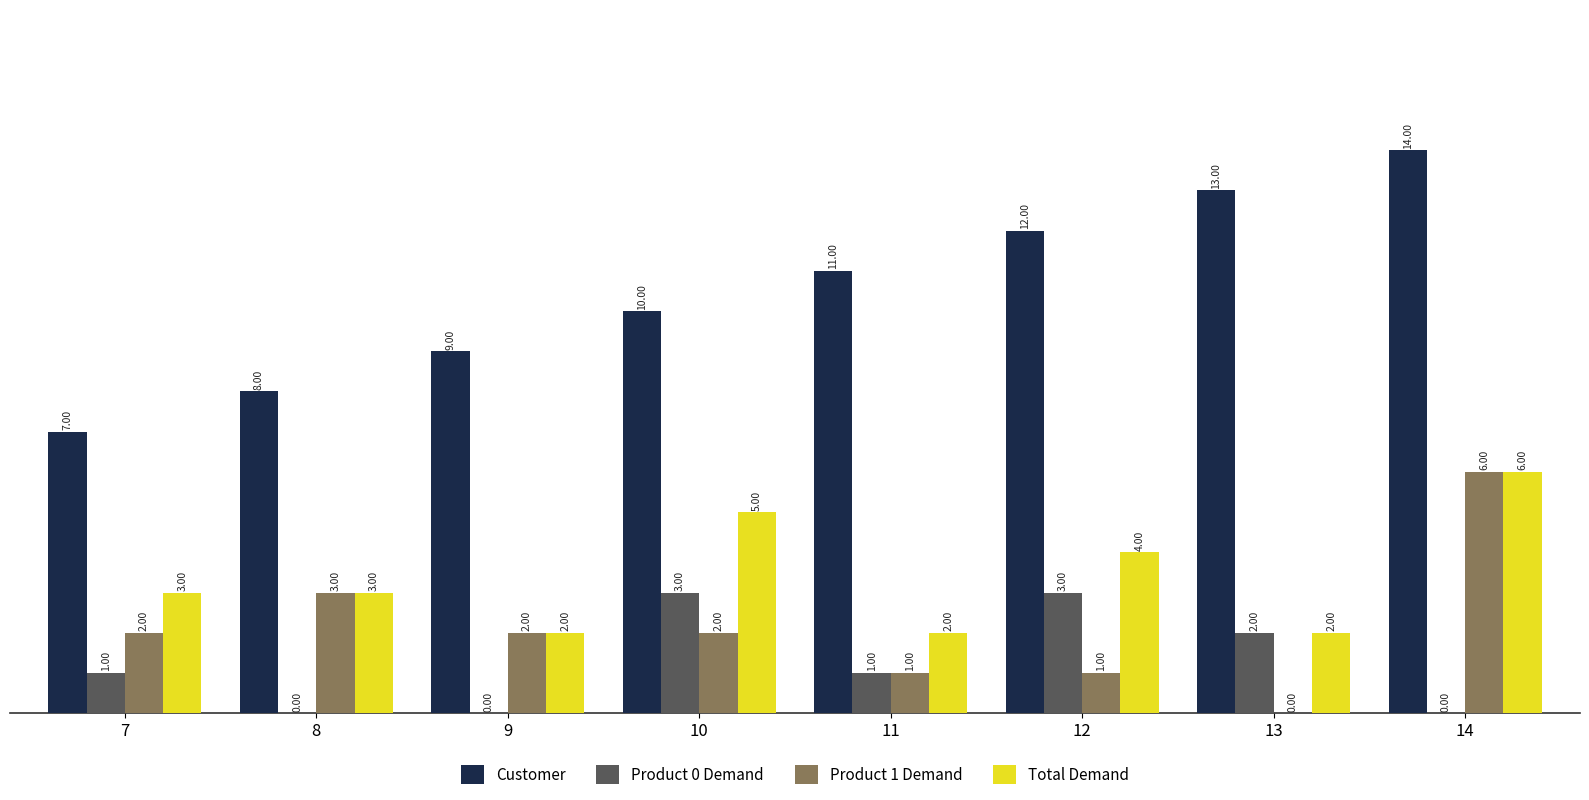

How many categories are shown in the chart?

8